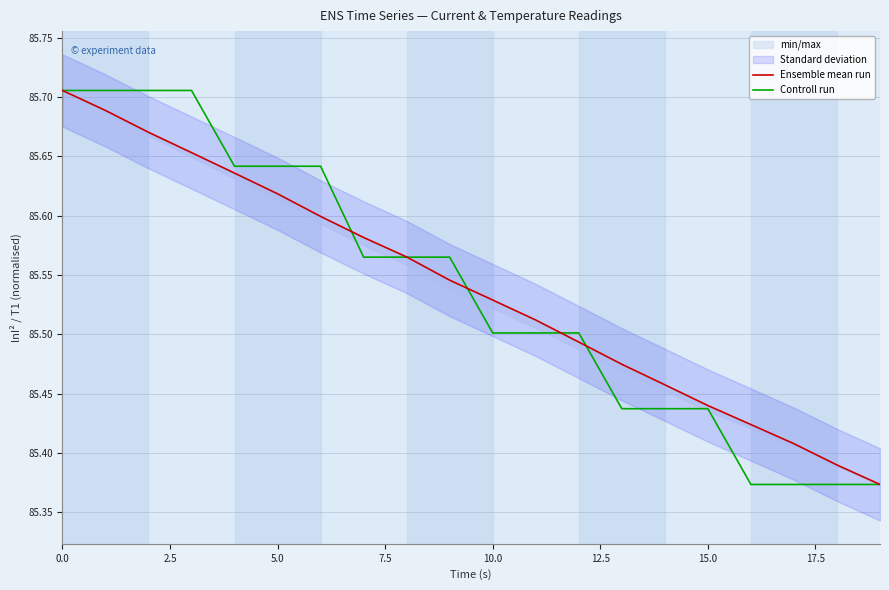

How many lines are shown in the chart?

2